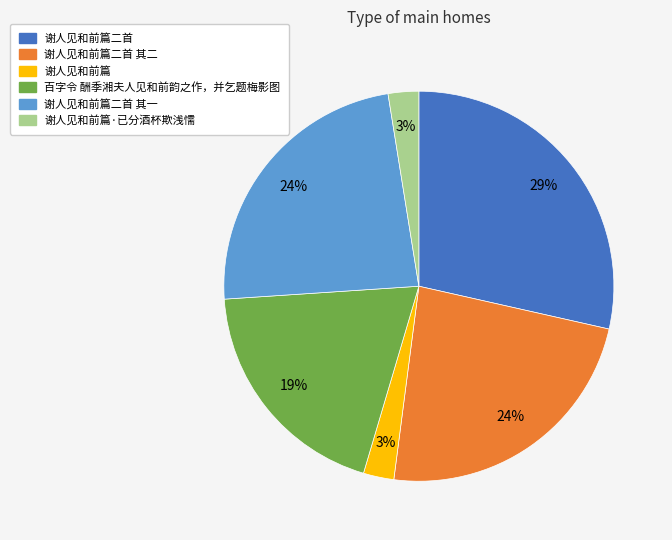

Is there a majority slice in this chart?

No